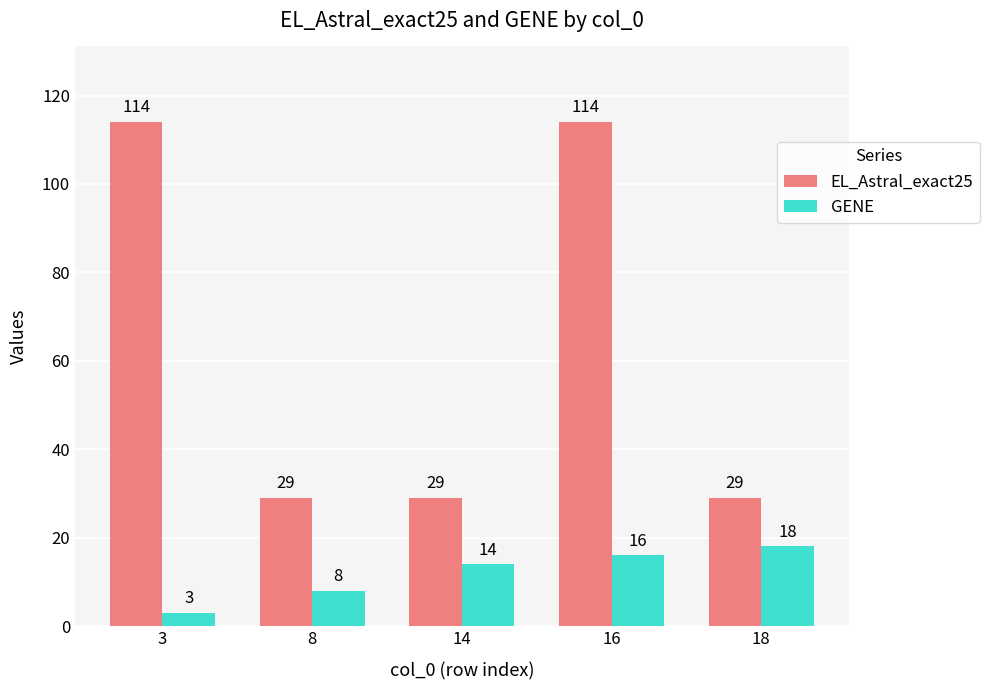

What is the total value across all series at 8?

37